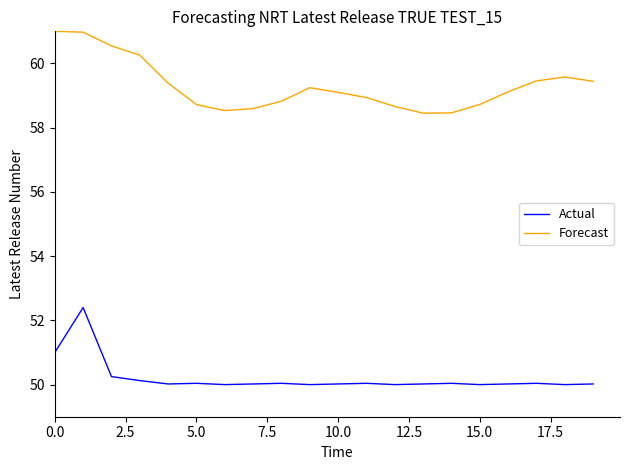

What is the maximum value shown in the chart?

61.0